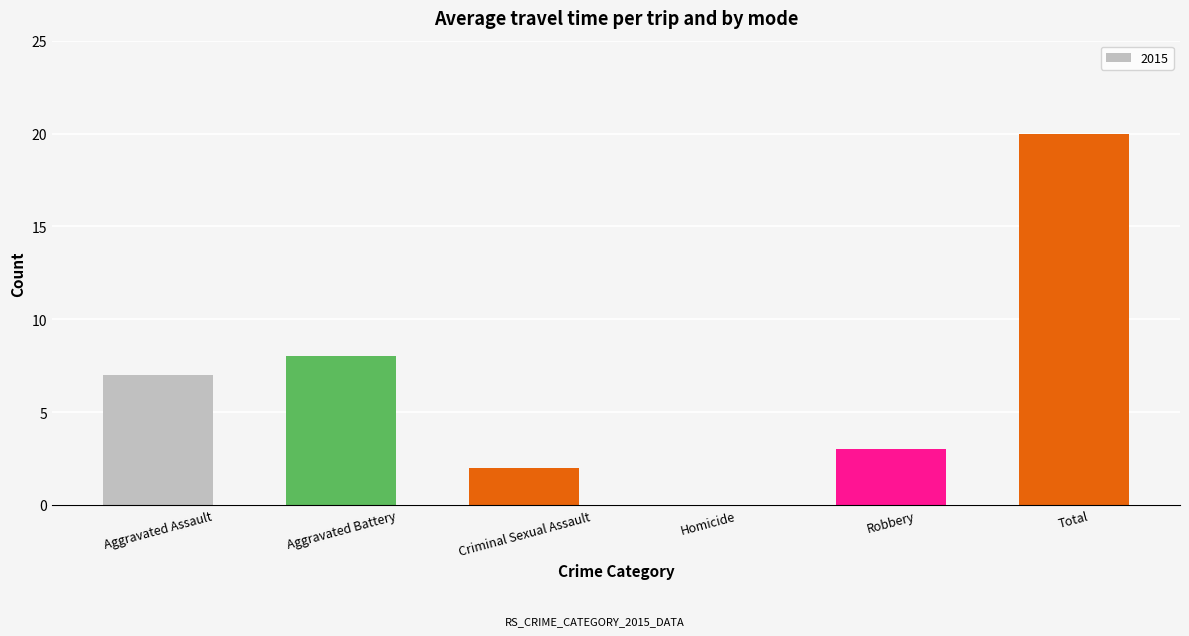

At which label is the value closest to 10?

Aggravated Battery